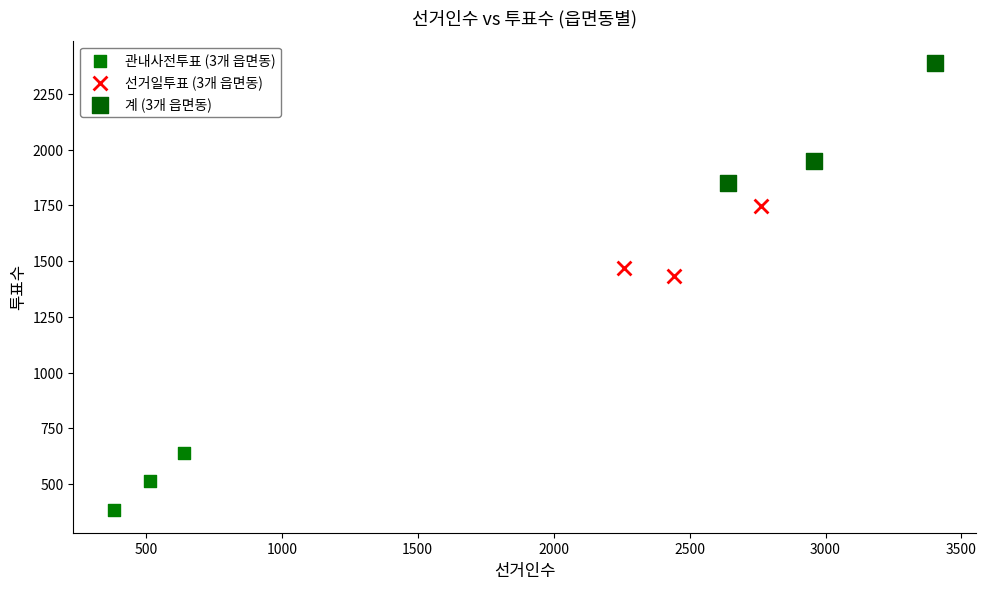

Which series reaches the maximum Y coordinate?

계 (3개 읍면동)